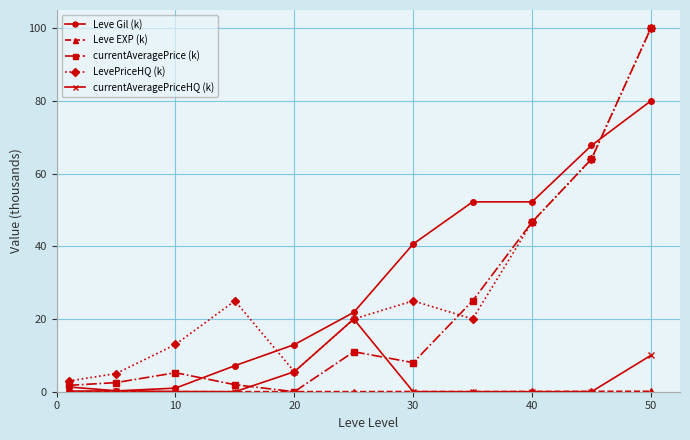

What is the value of the currentAveragePrice (k) point at the 6th from the left?

11.0